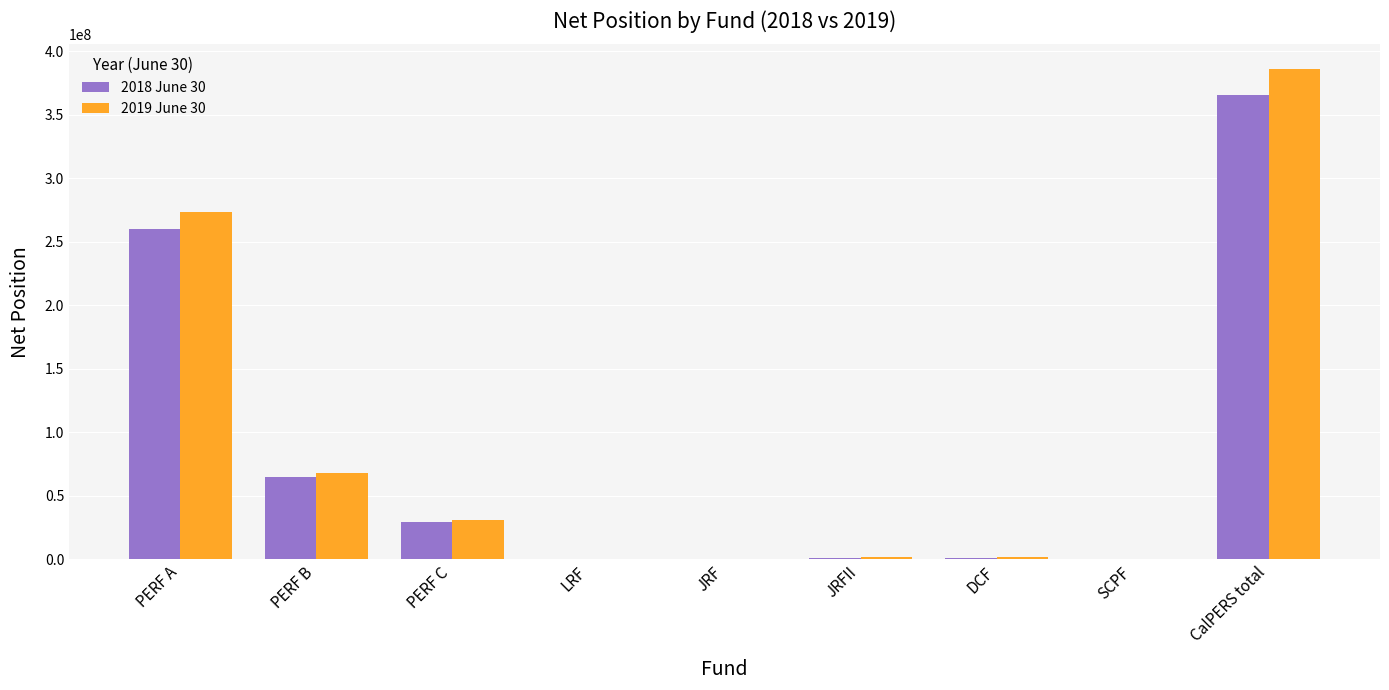

Does the chart contain stacked bars?

No